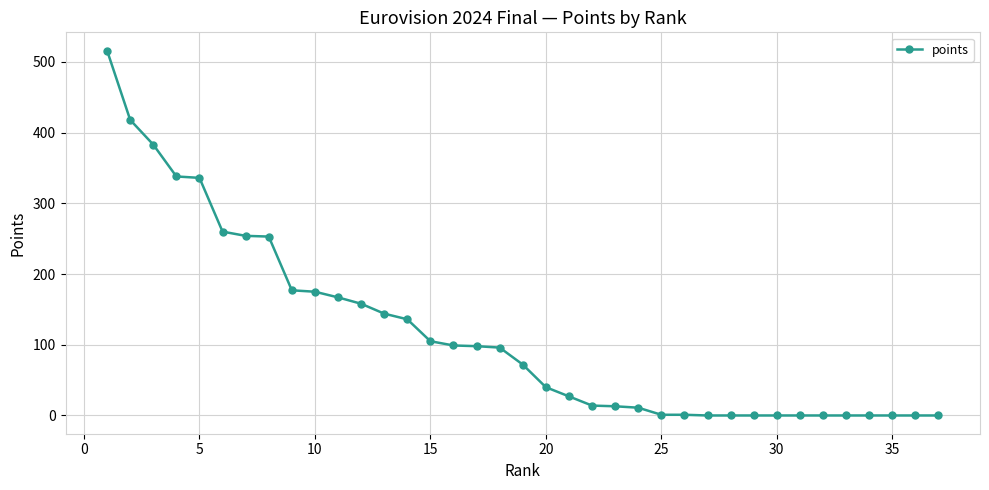

What is the greatest value displayed?

516